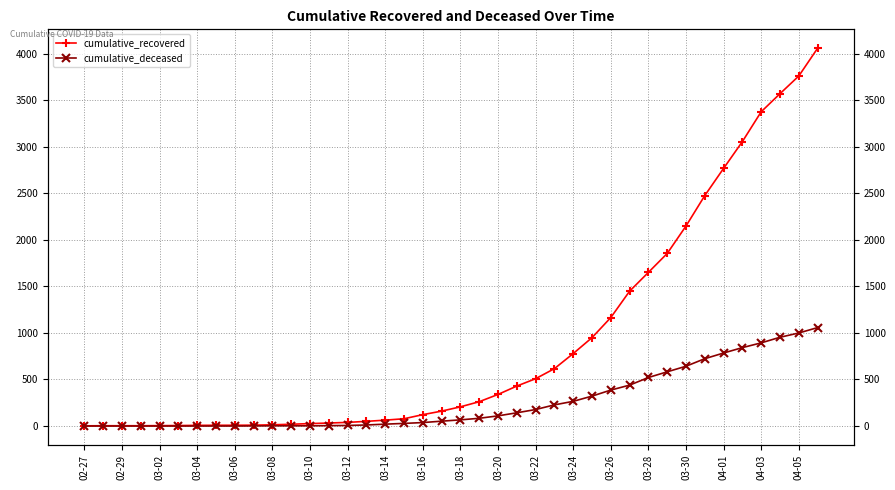

What position from the right is 03-04?

34